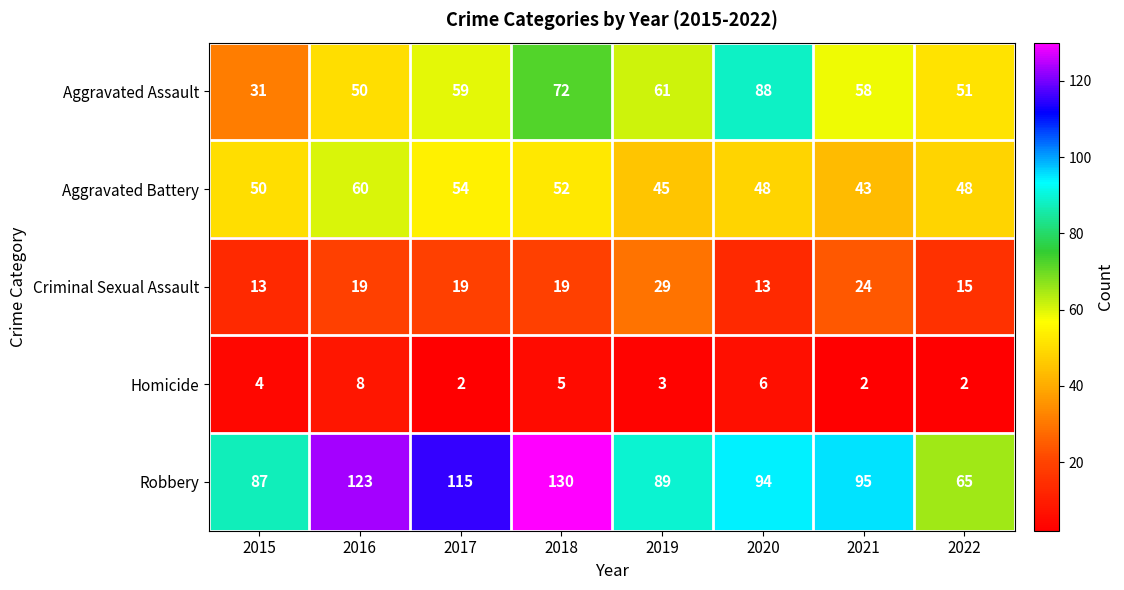

At which label does Aggravated Assault reach its peak?

2020